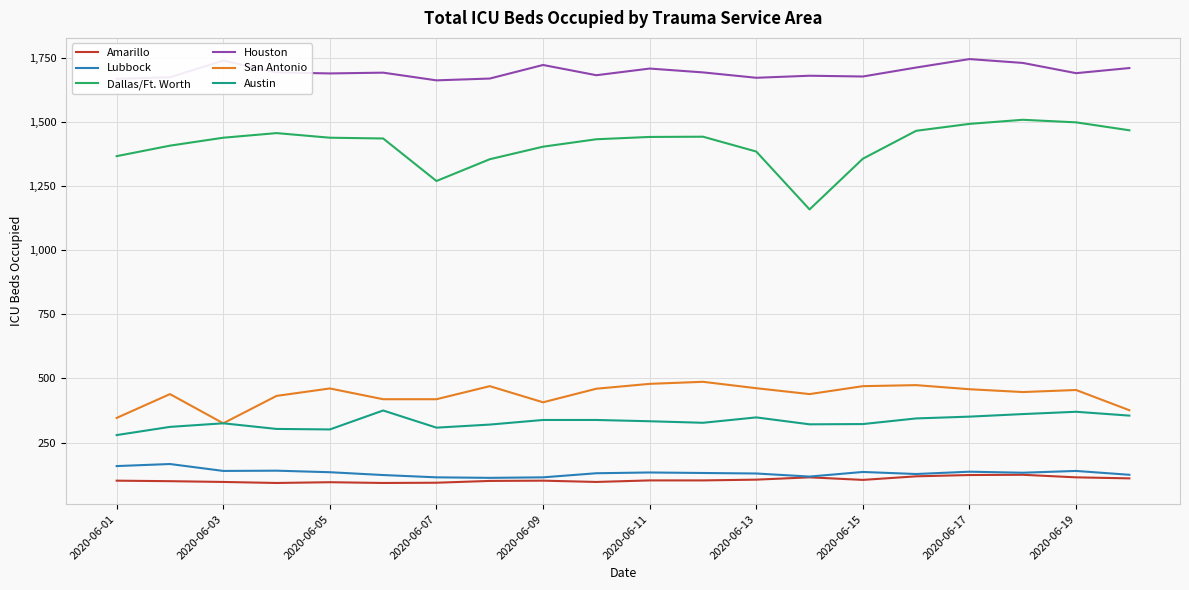

True or false: San Antonio and Dallas/Ft. Worth intersect in this chart.

False